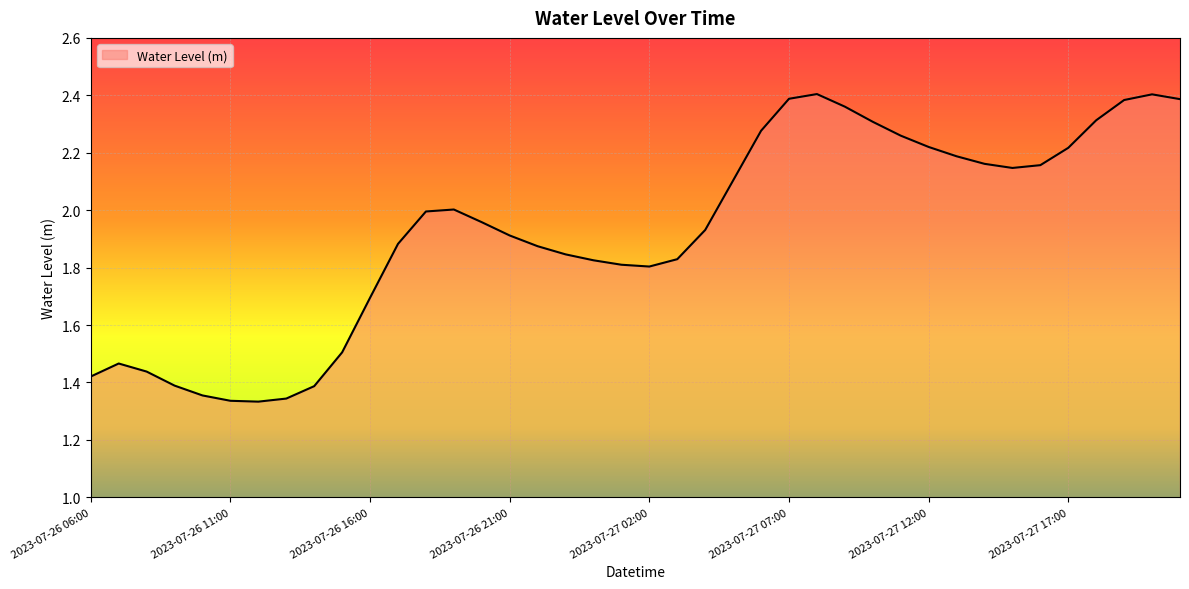

What is the difference between the maximum and minimum values?

1.1